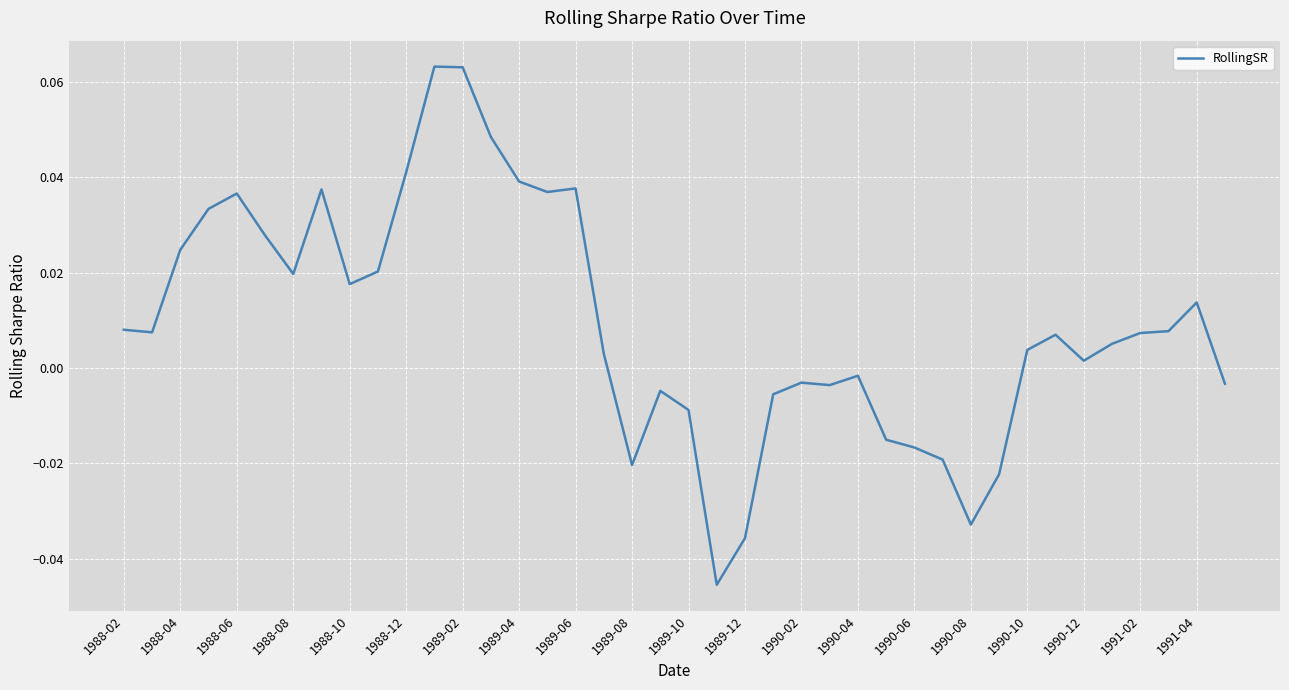

Count the number of values greater than 0.

25